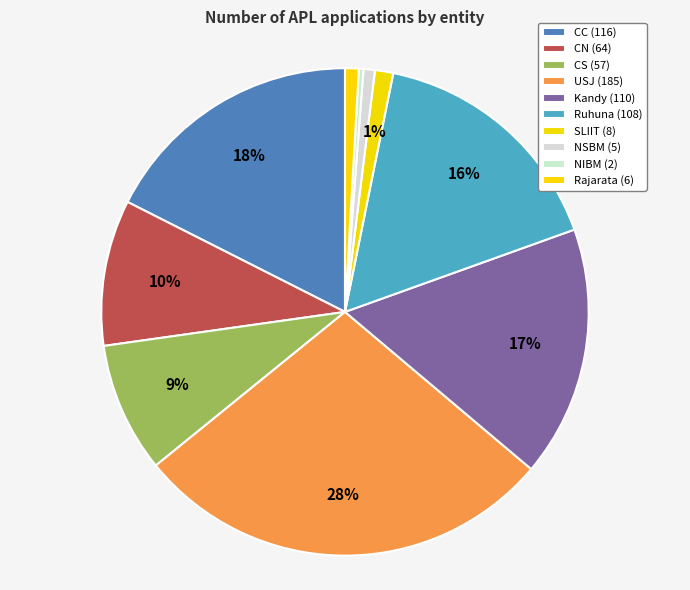

To the nearest percent, what is the average slice percentage?

10%